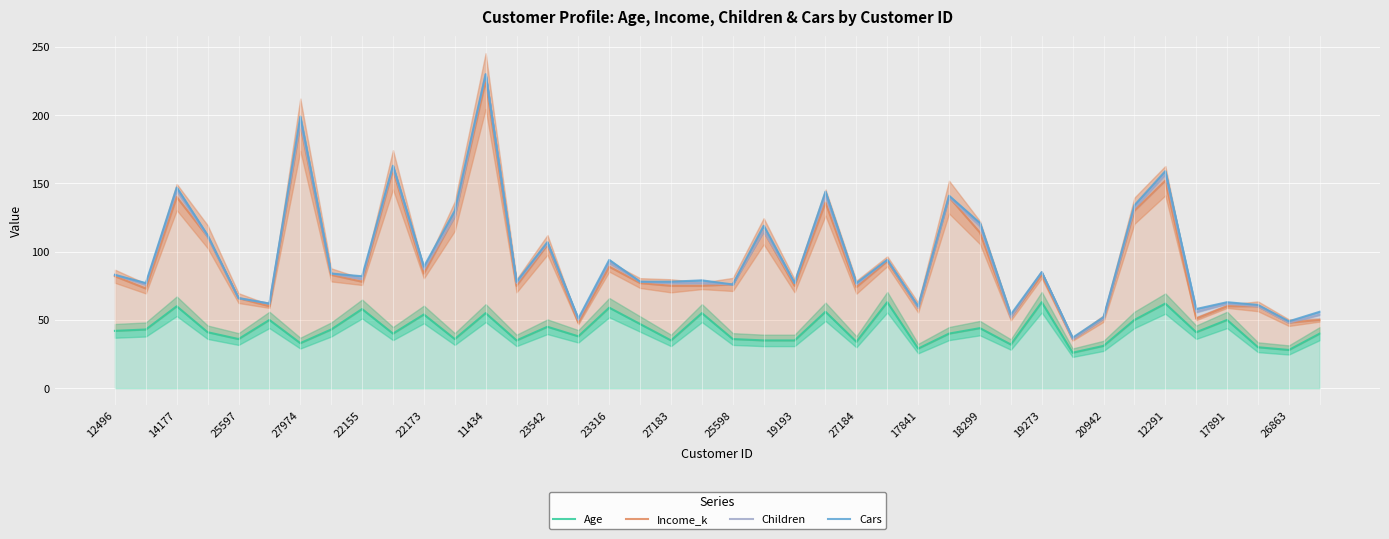

What is the difference between the highest and lowest values at 17841?

31